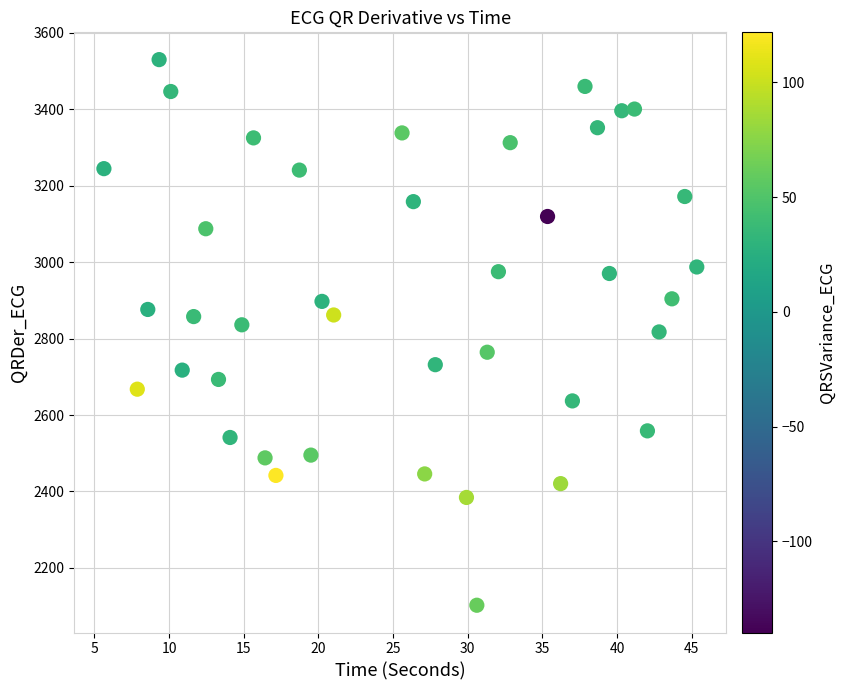

What is the range of X values (max minus min)?

39.7